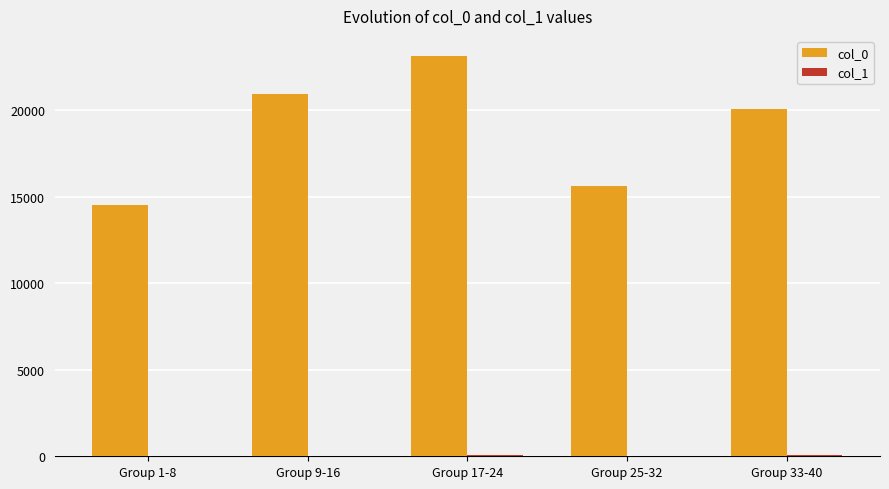

What is the greatest value displayed?

23119